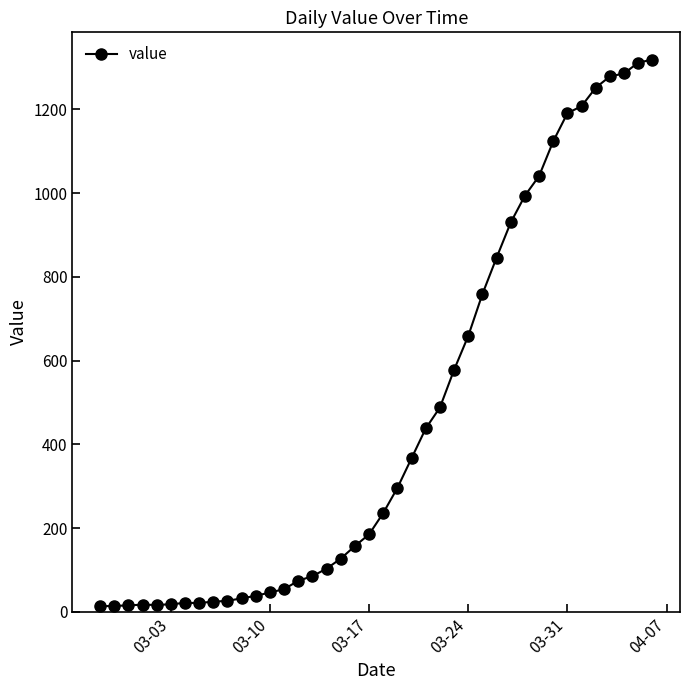

What is the average value?

467